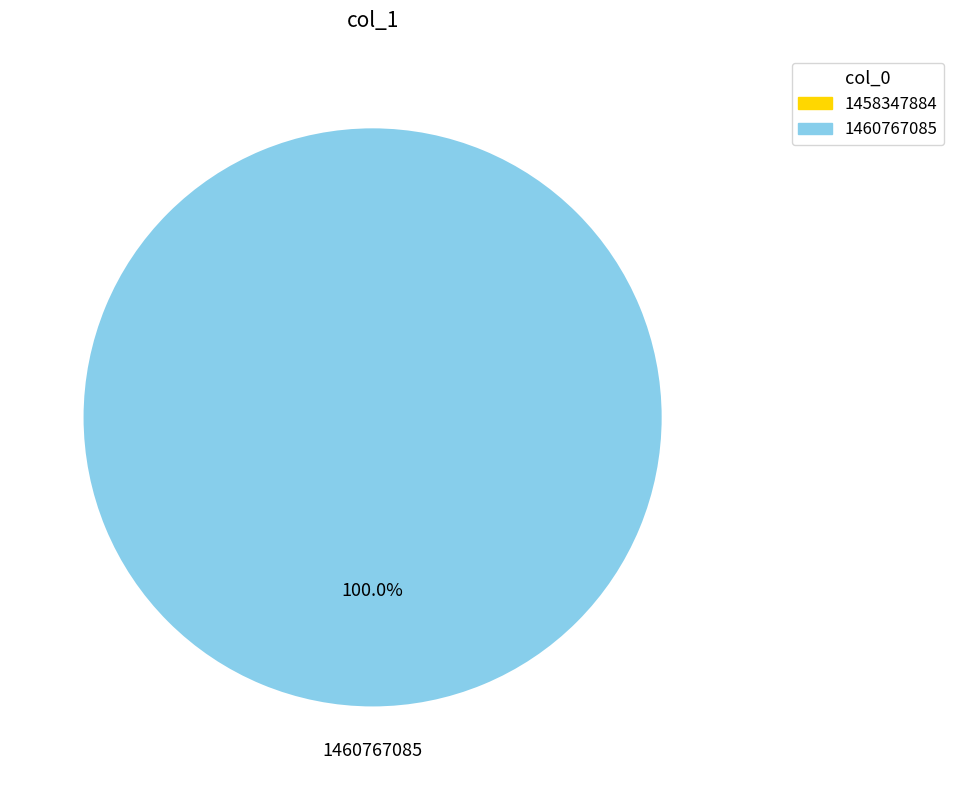

How much of the chart is everything except 1458347884?

100.0%